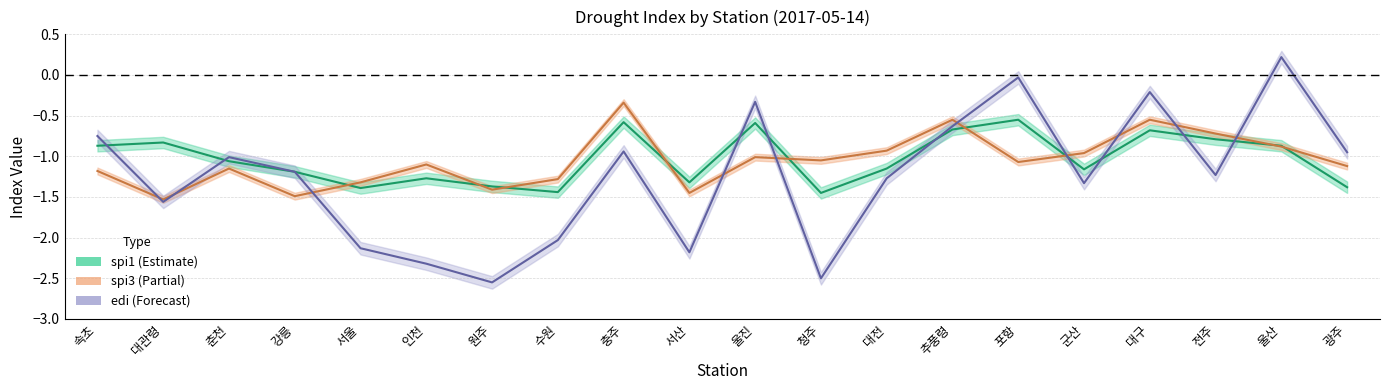

The value of spi1 at 강릉 is -0.8. True or false?

False